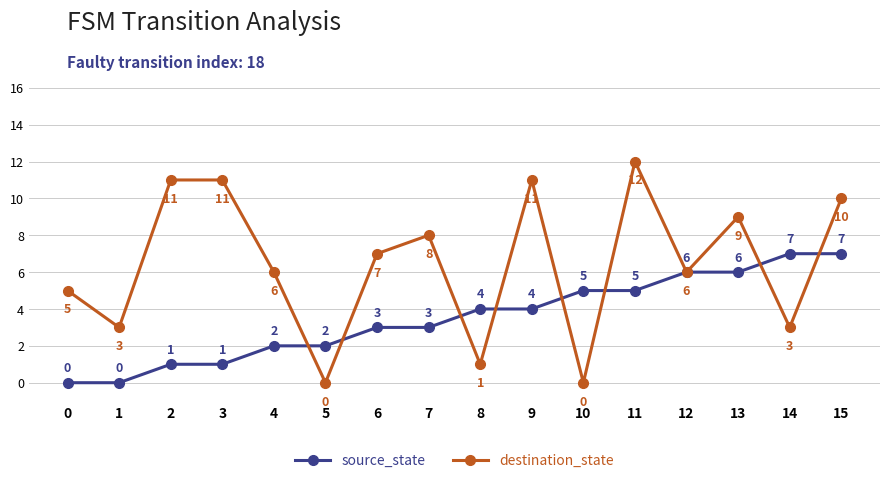

What is the total value across all series at 15?

17